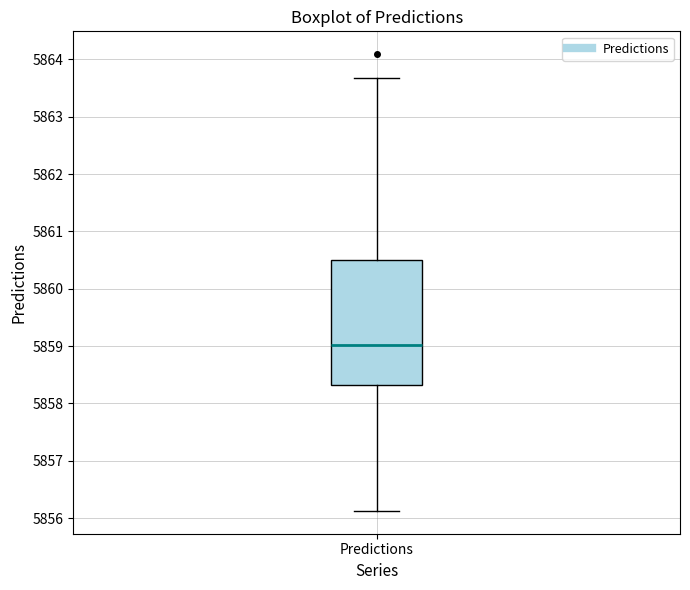

Read this box plot against the y-axis: the position of the median line, the range covered by the box, and the ends of both whiskers. The values are not printed on the chart, so give them approximately, as read against the axis.

median 5859.0, box 5858.3 to 5860.5, whiskers 5856.1 to 5863.7